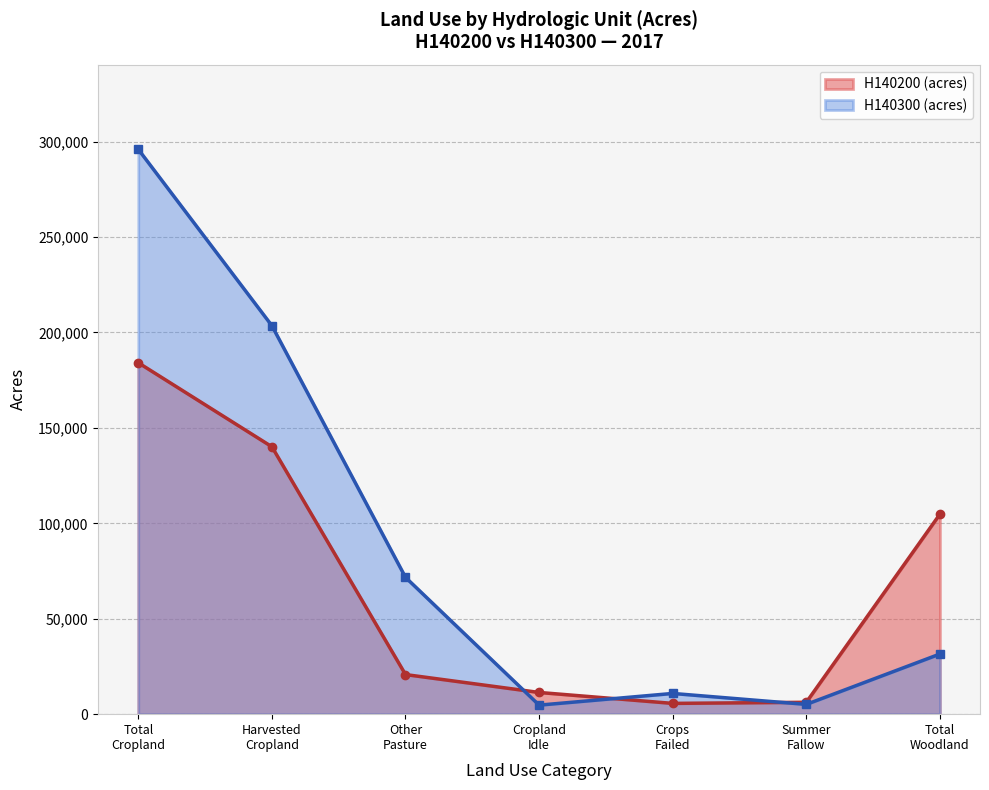

Which category has the highest value in the H140200 (acres) series?

Total
Cropland